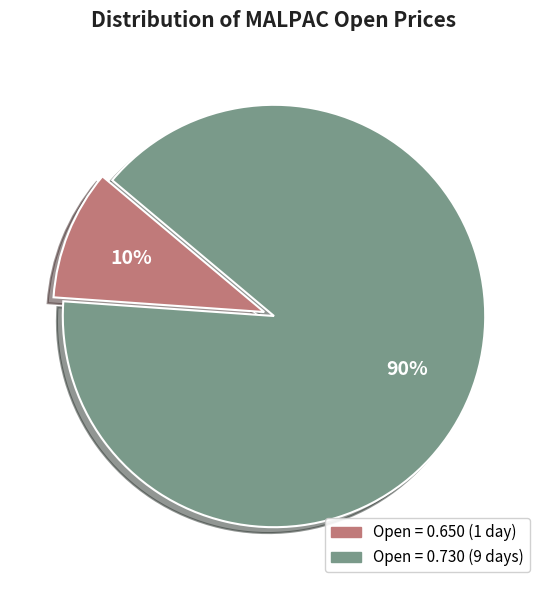

Does any single category account for the majority?

Yes